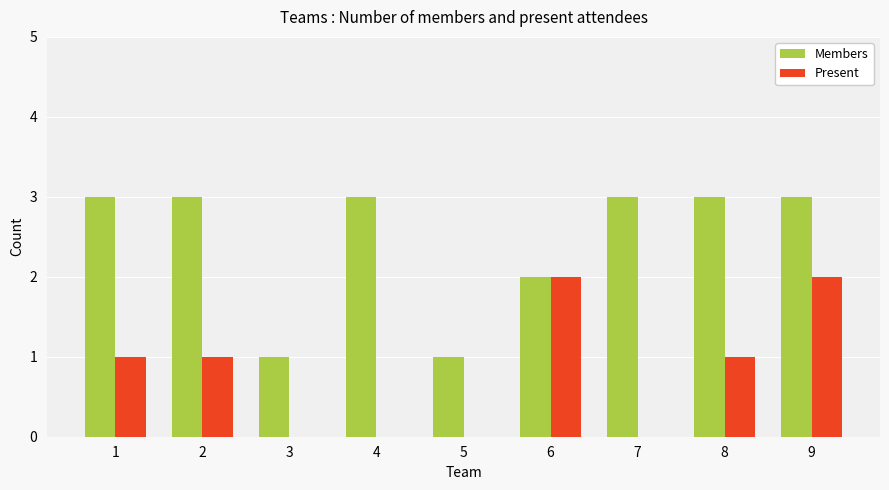

Does the chart contain stacked bars?

No